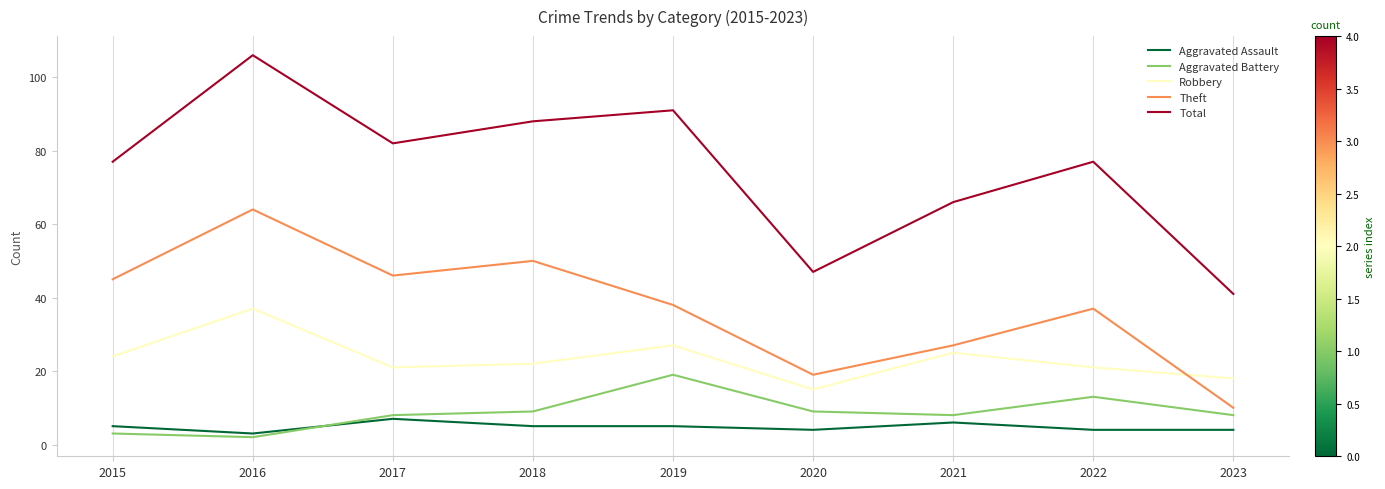

What is the difference between the maximum and minimum values in the Theft series?

54